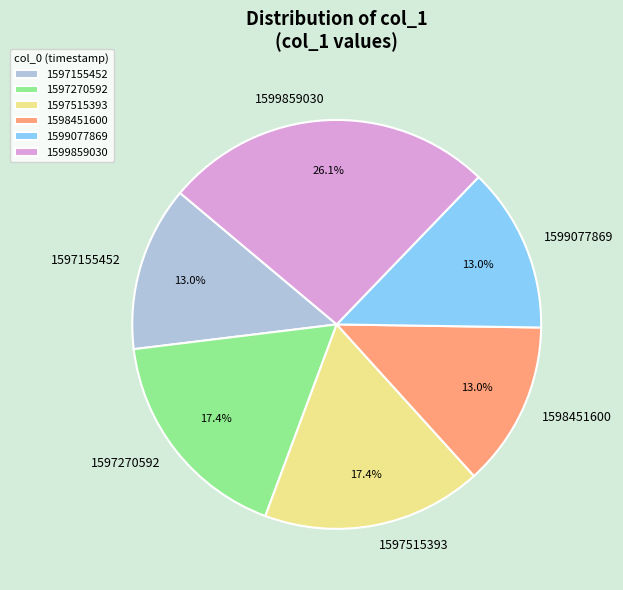

Does 1597155452 account for over 50% of the chart?

No